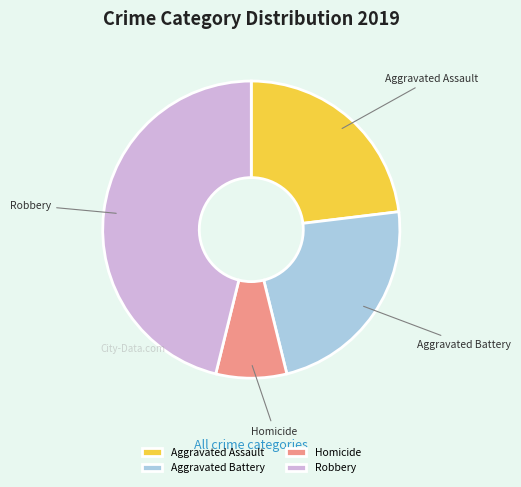

Does Aggravated Assault represent more than half of the total?

No